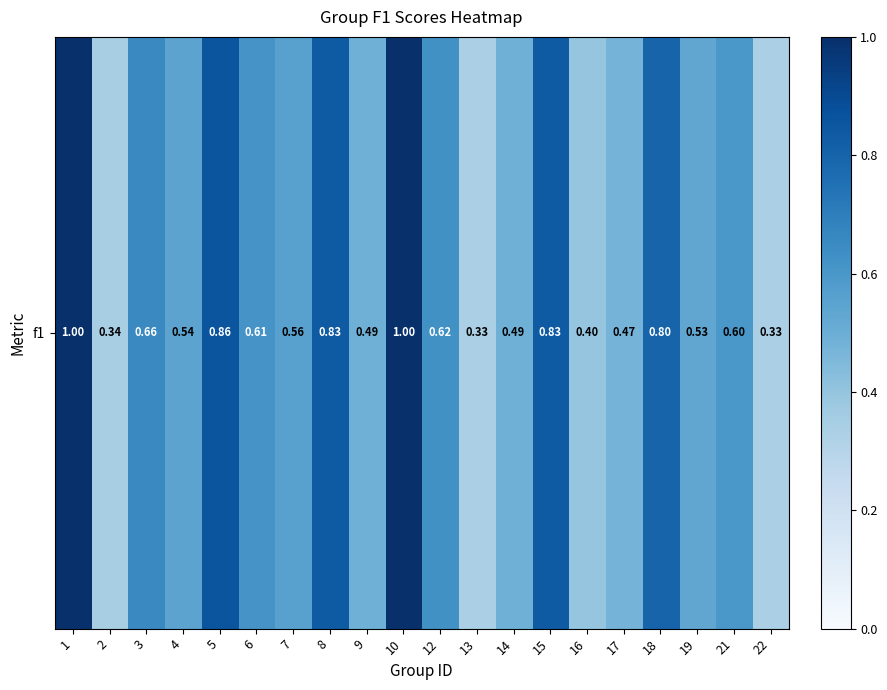

Rank the categories by value from highest to lowest.

1, 10, 5, 8, 15, 18, 3, 12, 6, 21, 7, 4, 19, 14, 9, 17, 16, 2, 13, 22